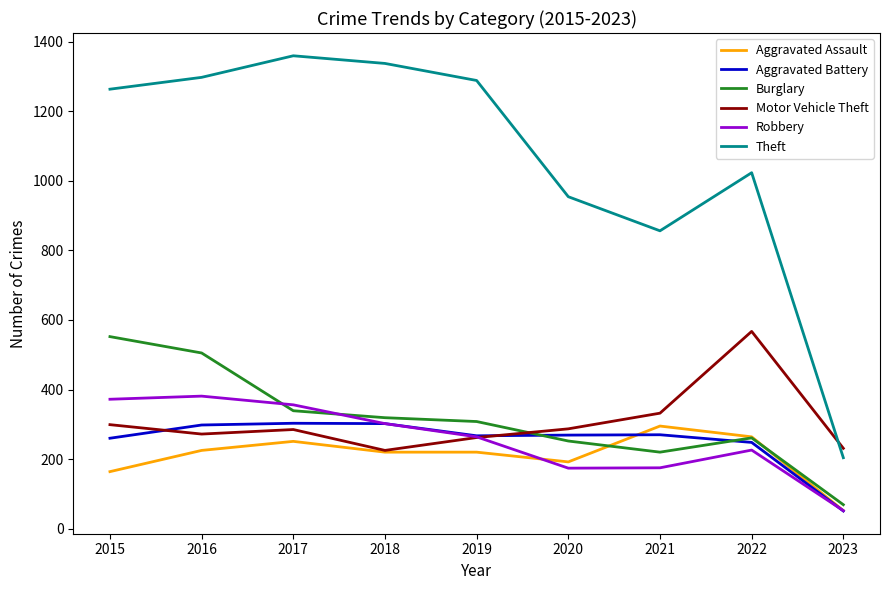

What is the lowest value of the Robbery series?

52